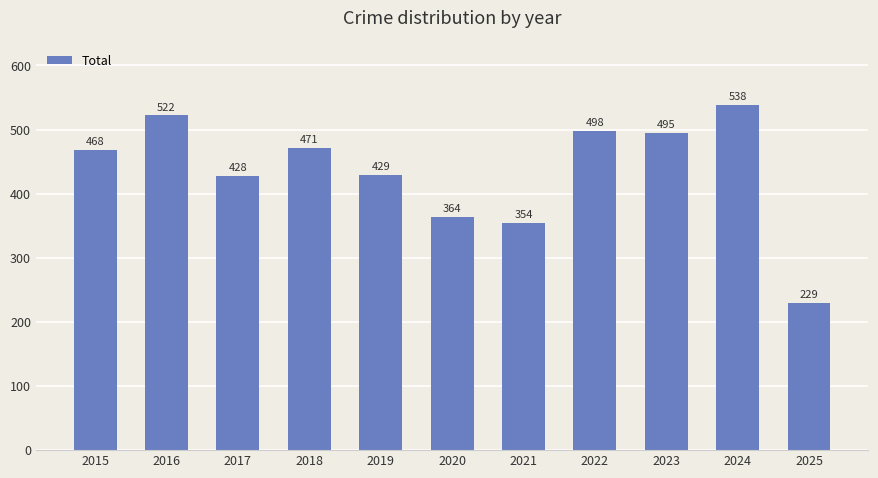

List the labels in order of value, smallest first.

2025, 2021, 2020, 2017, 2019, 2015, 2018, 2023, 2022, 2016, 2024